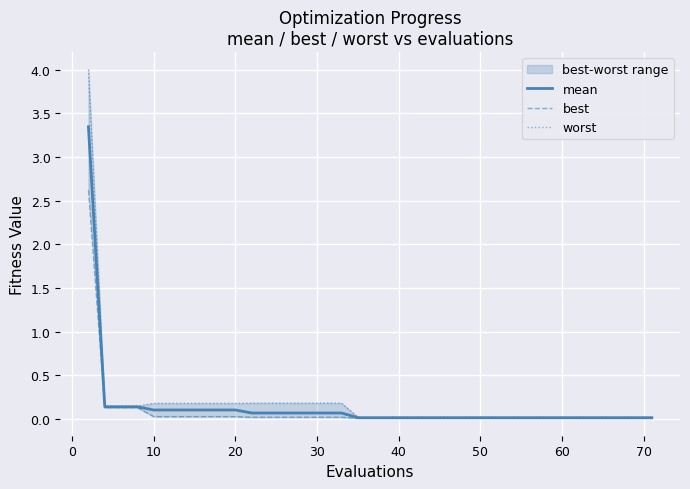

What is the total value across all series at 30?

0.3